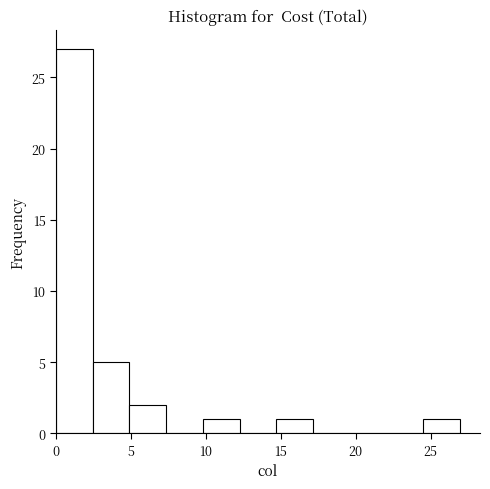

Reading left to right, list every bar in this chart as the range it spans on the x-axis followed by its height. Neither the bar edges nor the heights are printed on the chart, so give them approximately, as read against the axes.

0.00 to 2.45: 27
2.45 to 4.90: 5
4.90 to 7.35: 2
7.35 to 9.80: 0
9.80 to 12.25: 1
12.25 to 14.70: 0
14.70 to 17.15: 1
17.15 to 19.60: 0
19.60 to 22.05: 0
22.05 to 24.50: 0
24.50 to 26.95: 1